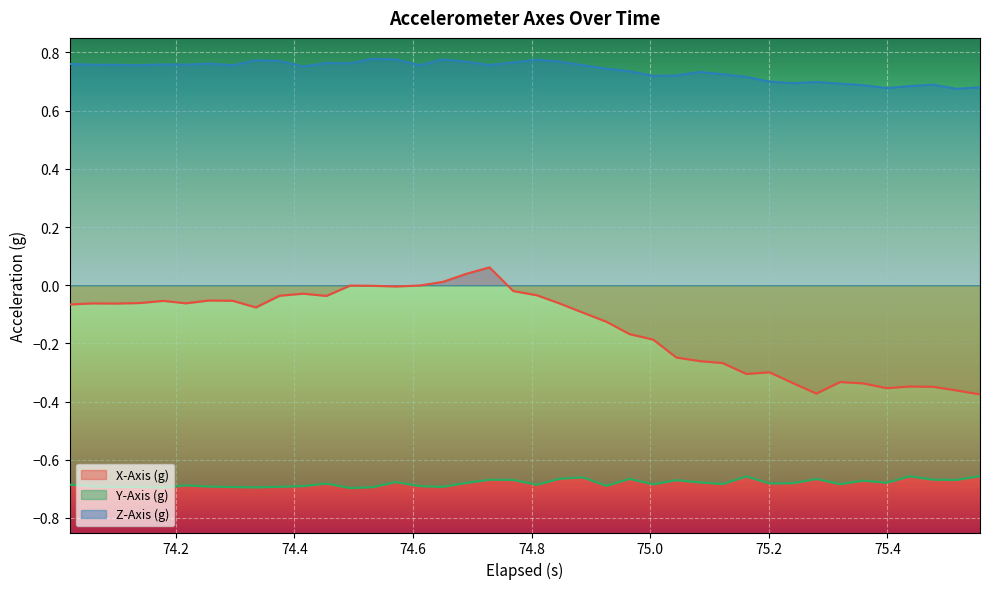

True or false: X-Axis (g) has more than 1 points higher than both neighbors.

True